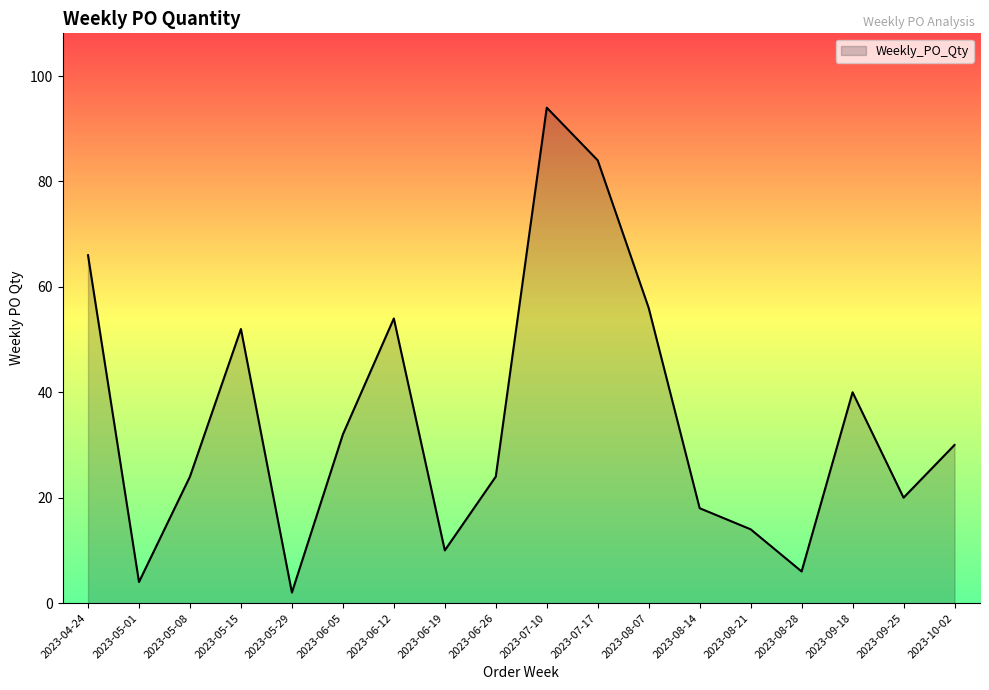

What is the average value?

35